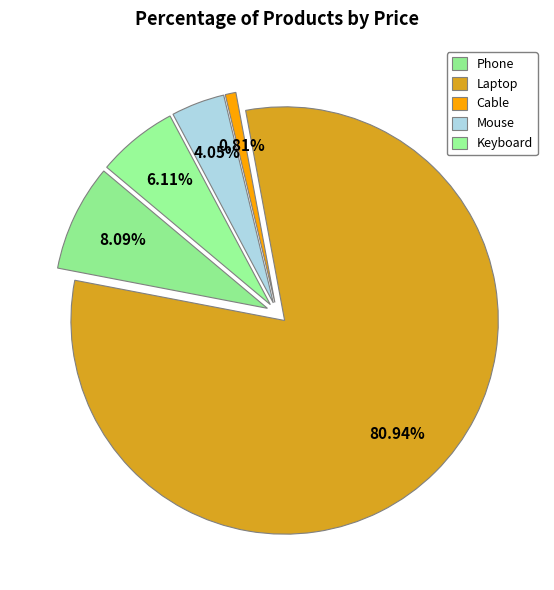

Between Keyboard and Cable, which is larger?

Keyboard